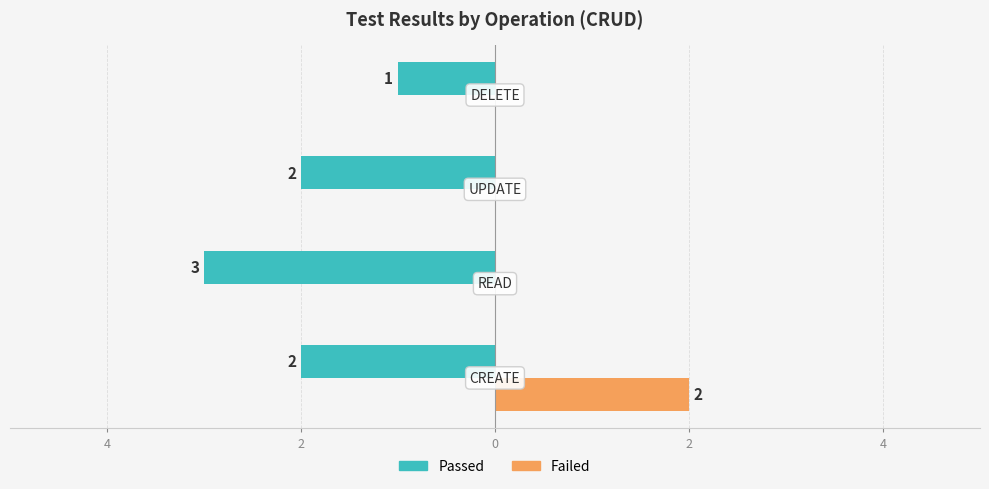

List the series in order of their overall mean, highest first.

Failed, Passed